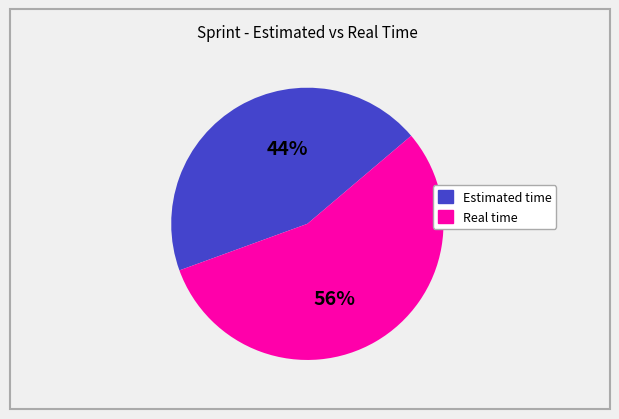

Combined, do Estimated time and Real time account for over 50%?

Yes